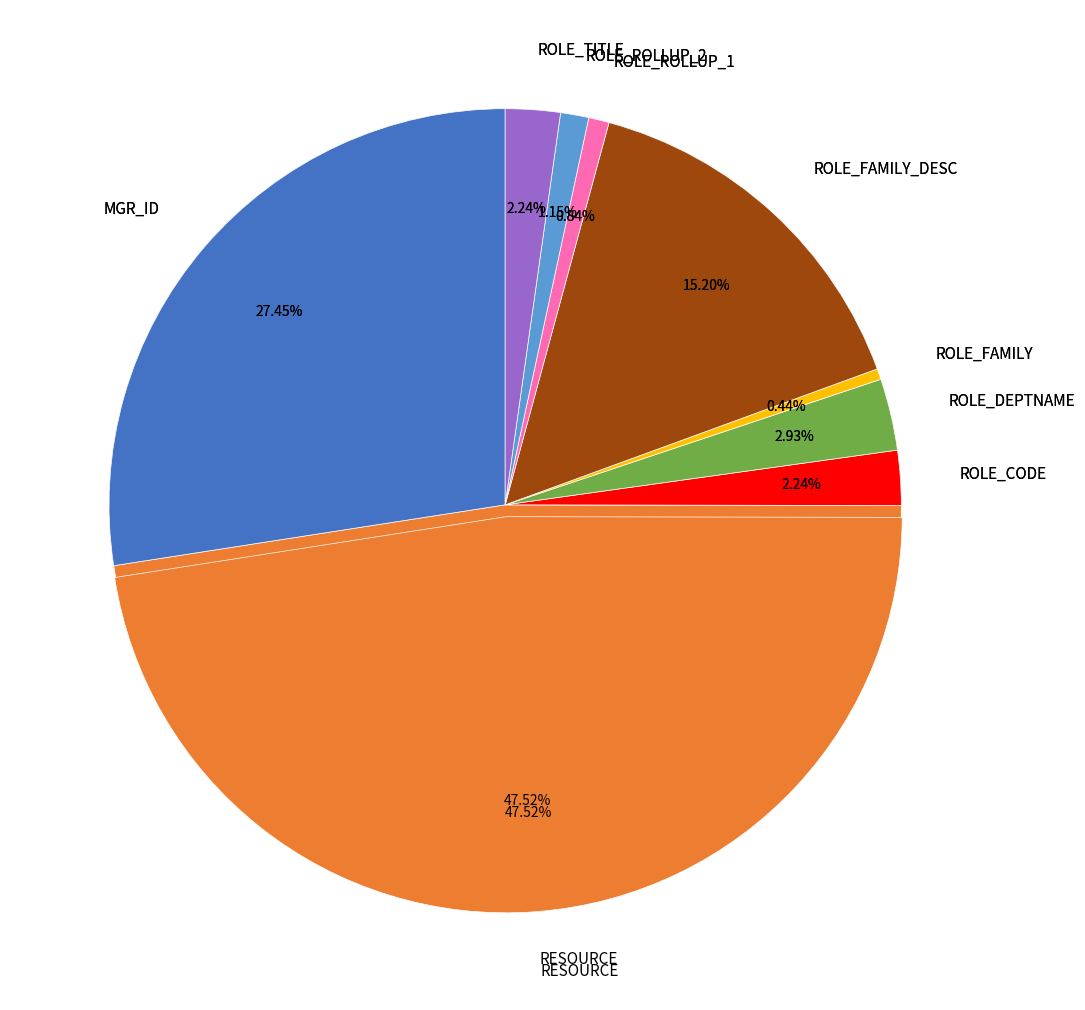

How many segments does this pie chart have?

9